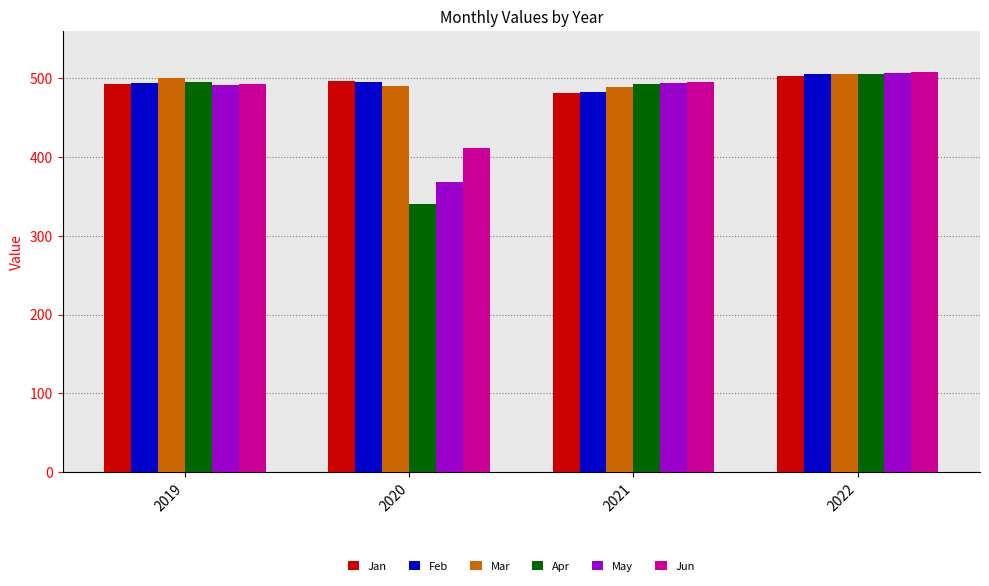

Which category has the highest value in the Jun series?

2022